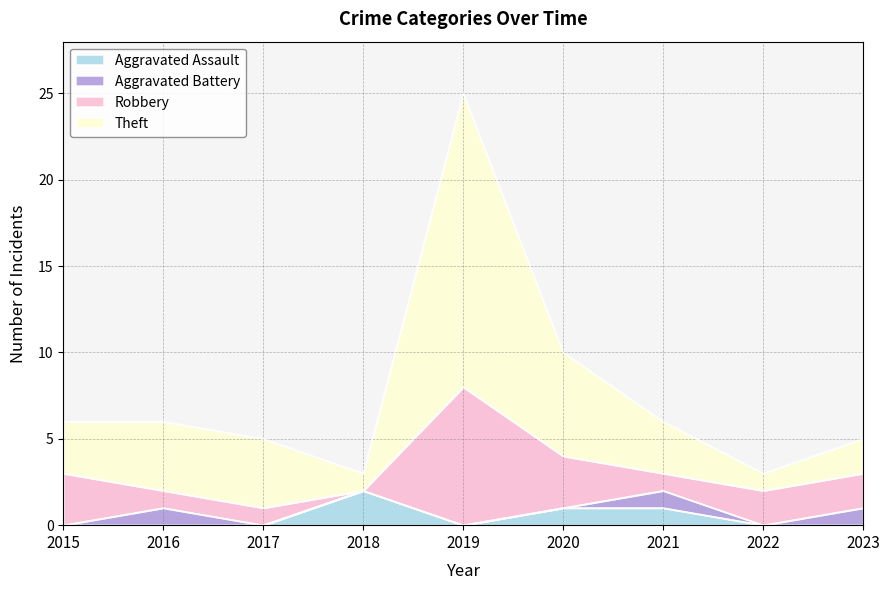

At which category is the sum across all series the highest?

2019